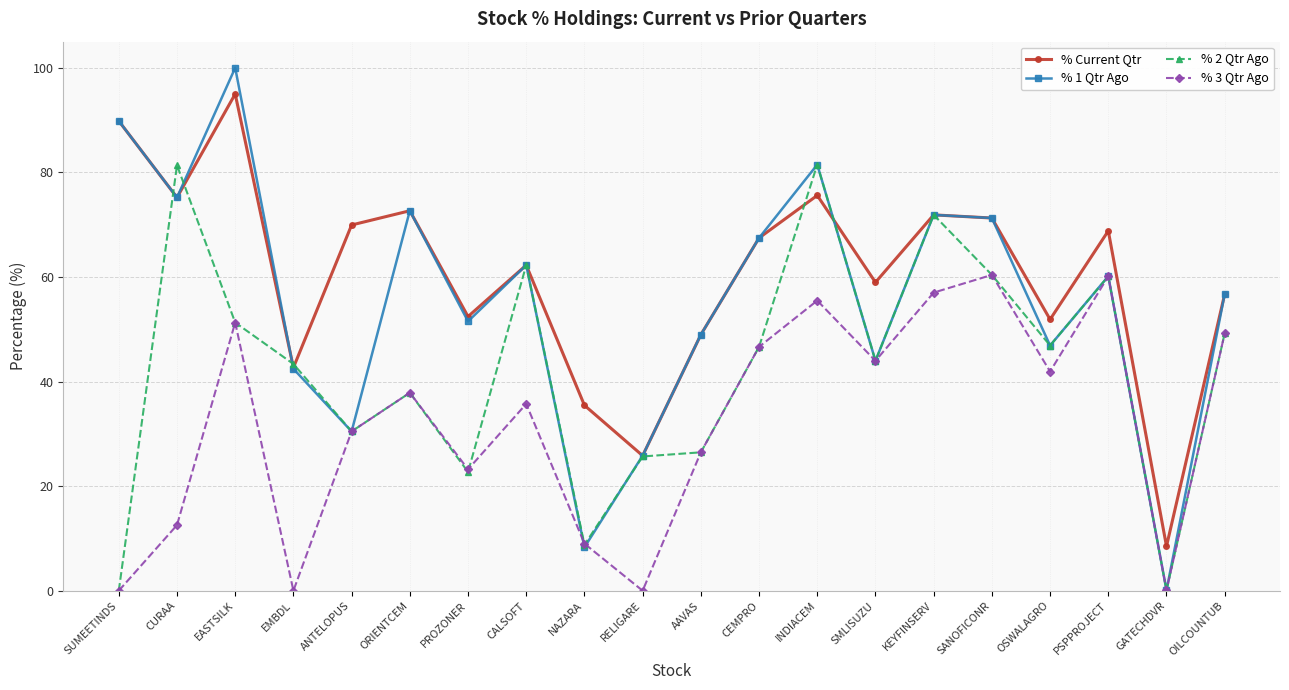

In % 3 Qtr Ago, how many points are lower than both neighbors (excluding endpoints)?

6